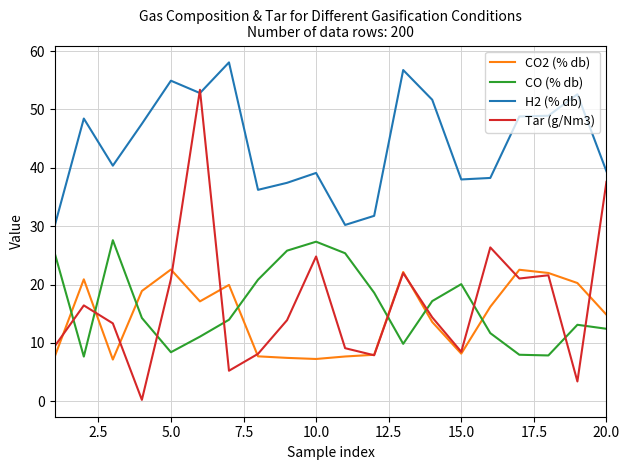

Rank the series by their maximum value, from lowest to highest.

CO2 (% db), CO (% db), Tar (g/Nm3), H2 (% db)